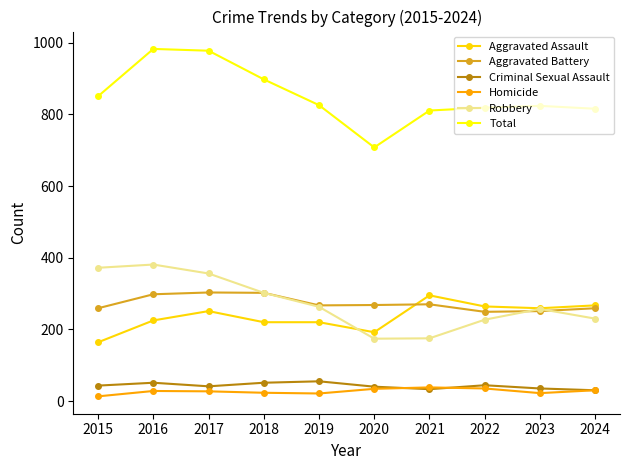

At how many categories does at least one series exceed 406?

10